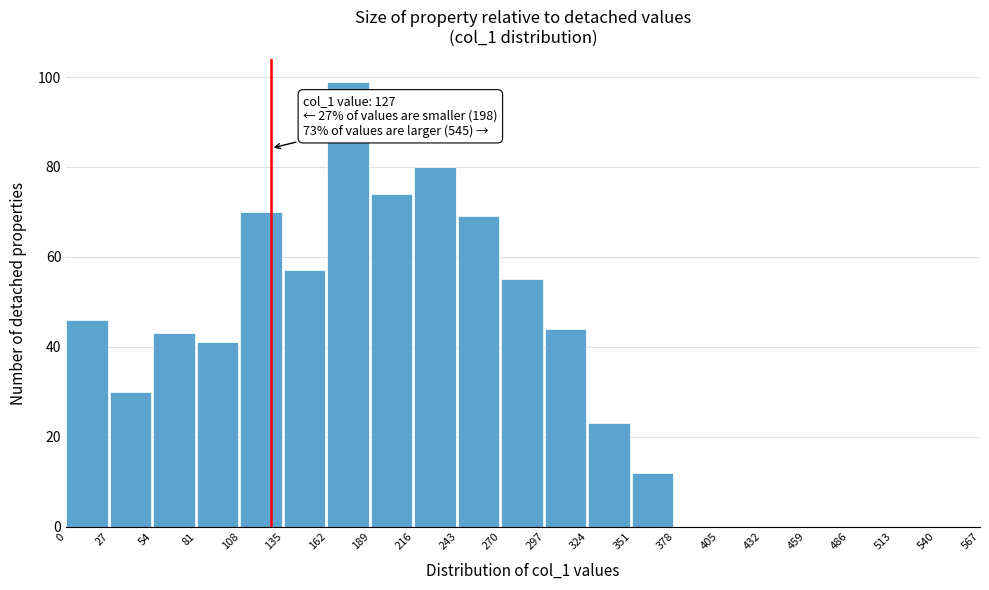

Over which range of the x-axis is the bar tallest?

162 to 189